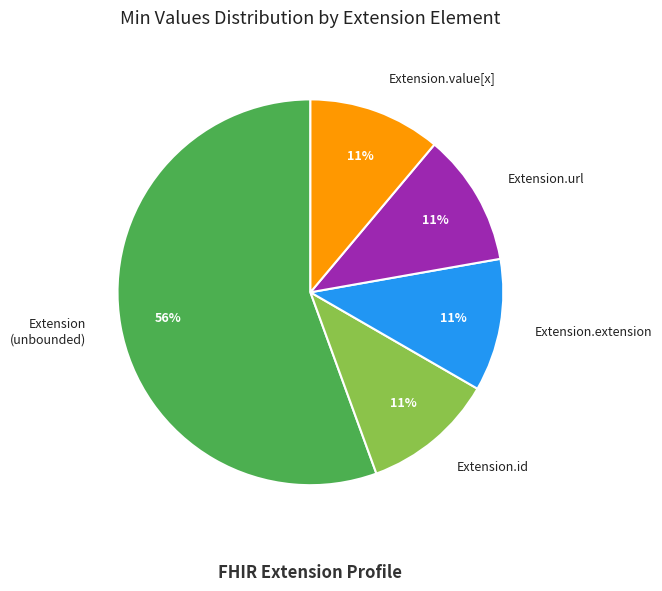

To the nearest percent, what is the combined percentage of Extension.value[x] and Extension (unbounded)?

67%